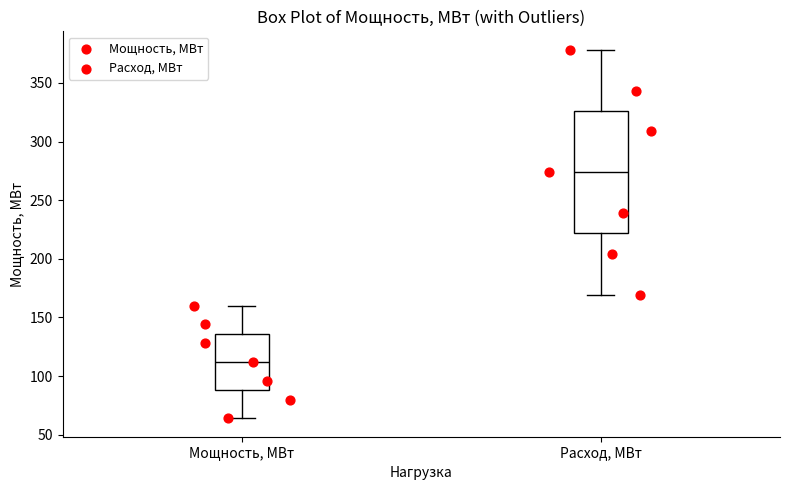

Where is the lower edge of the box for Мощность, МВт on the y-axis? The values are not printed on the chart, so give them approximately, as read against the axis.

90